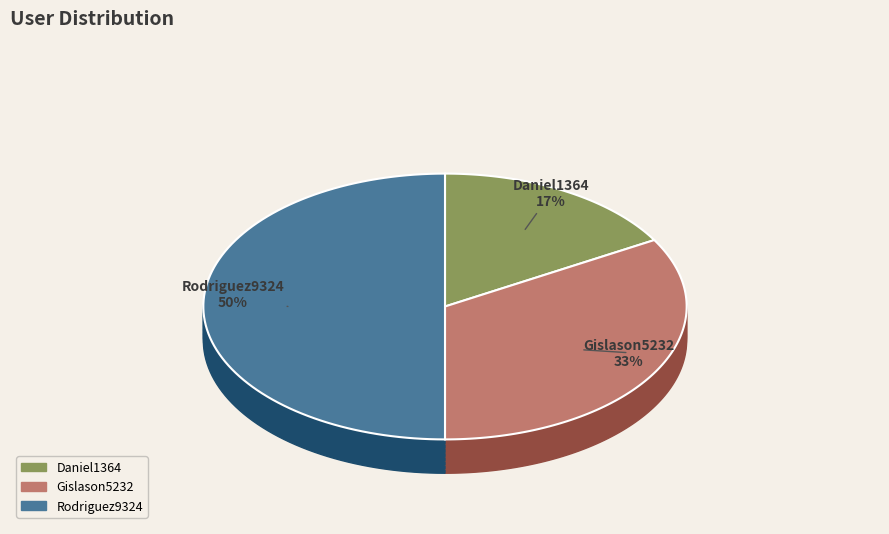

Does Gislason5232 represent more than half of the total?

No